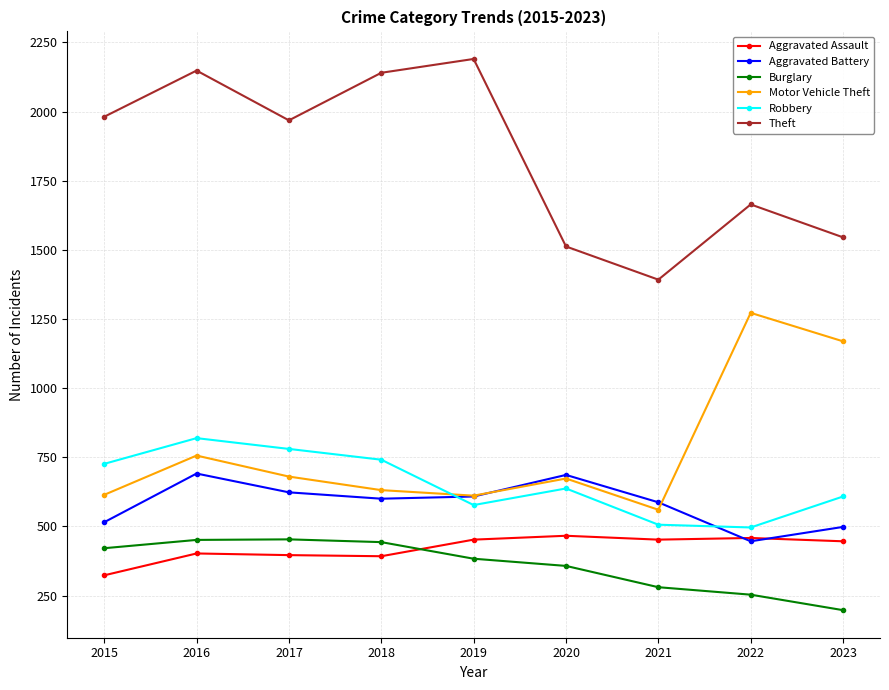

True or false: Motor Vehicle Theft and Burglary cross at least once.

False